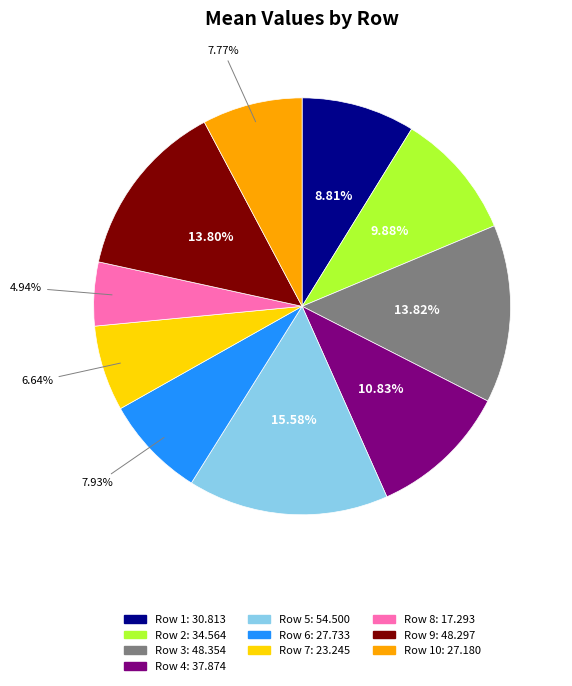

Is there any slice that represents more than half of the pie?

No